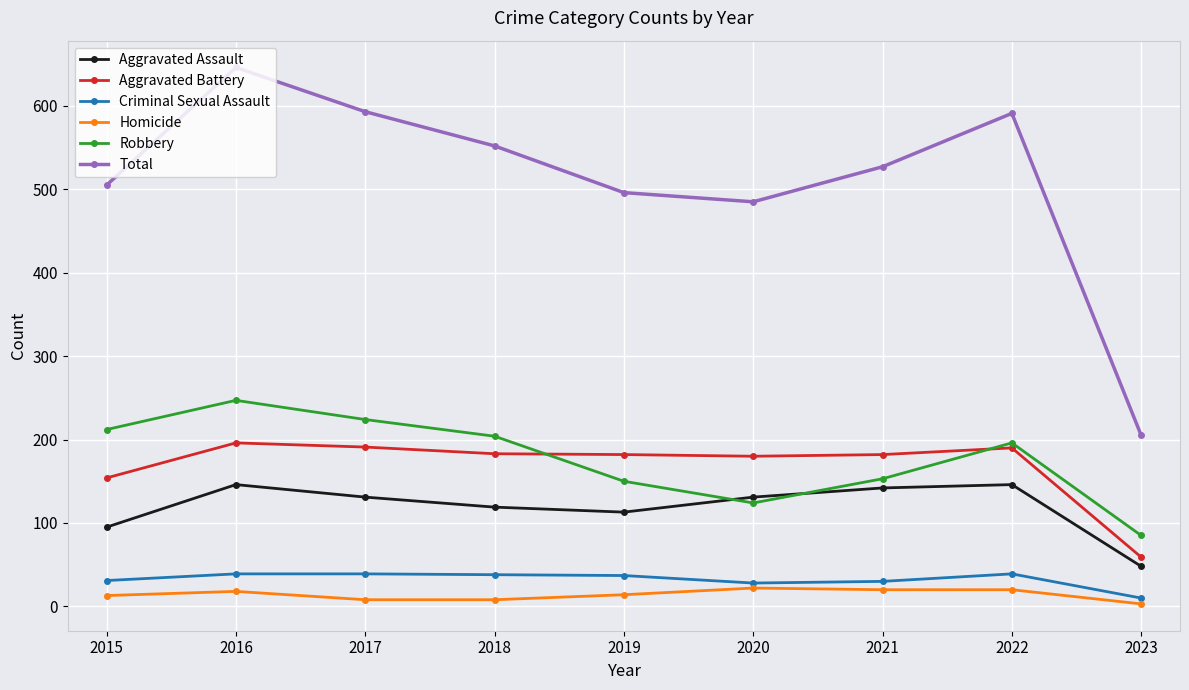

Where is the first local minimum for Total?

2020